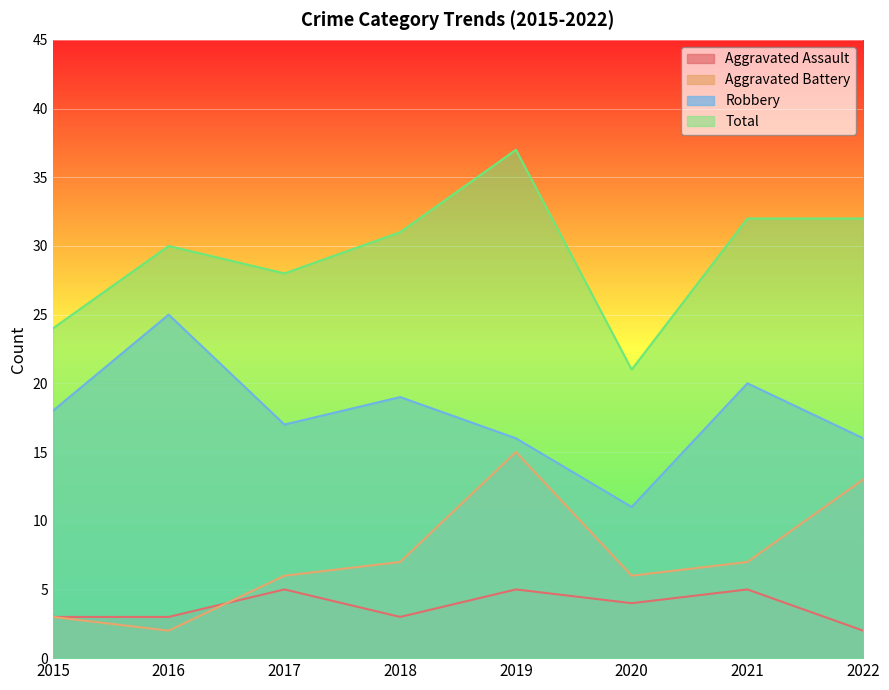

How many lines are shown in the chart?

4